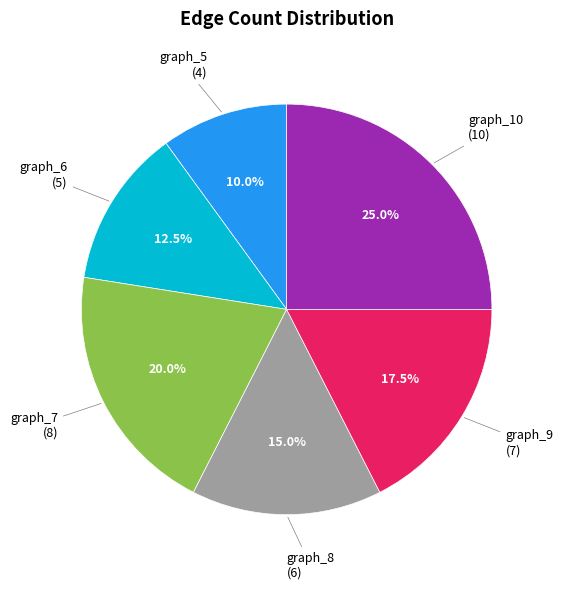

How many slices are in this pie chart?

6